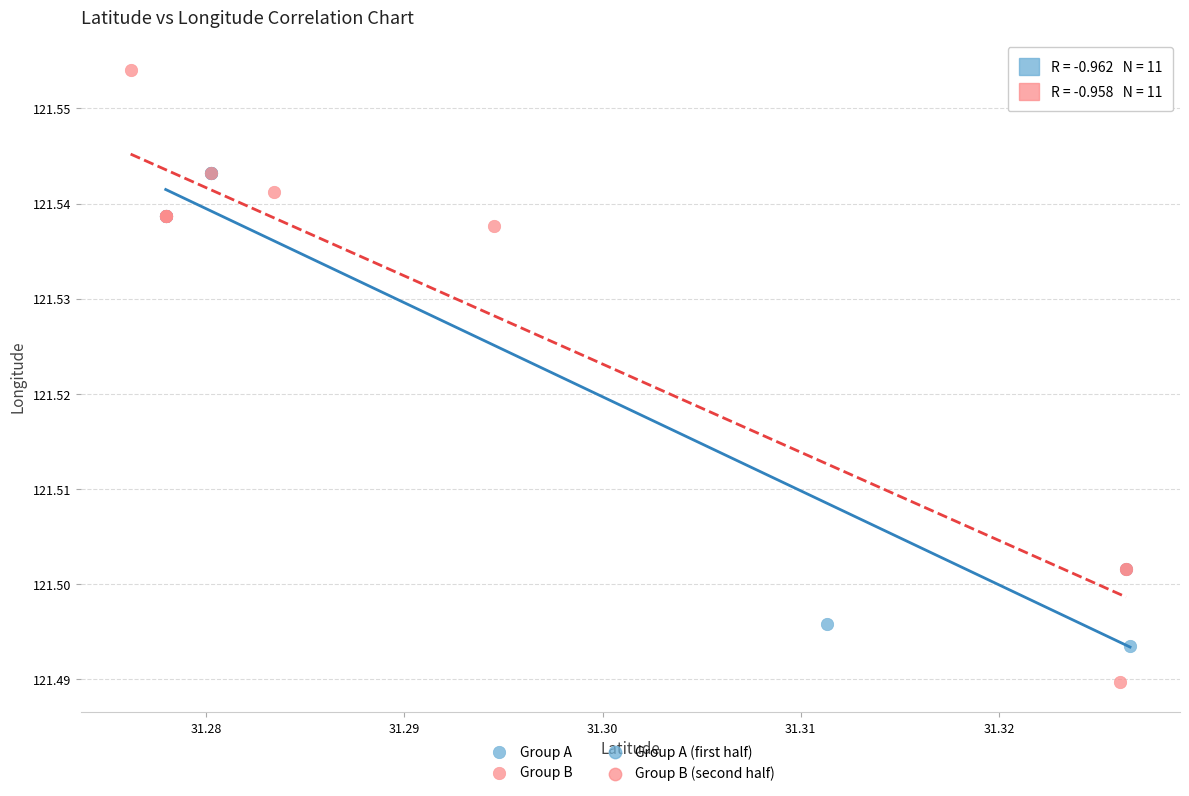

Which series has the widest spread of Y values?

Group B